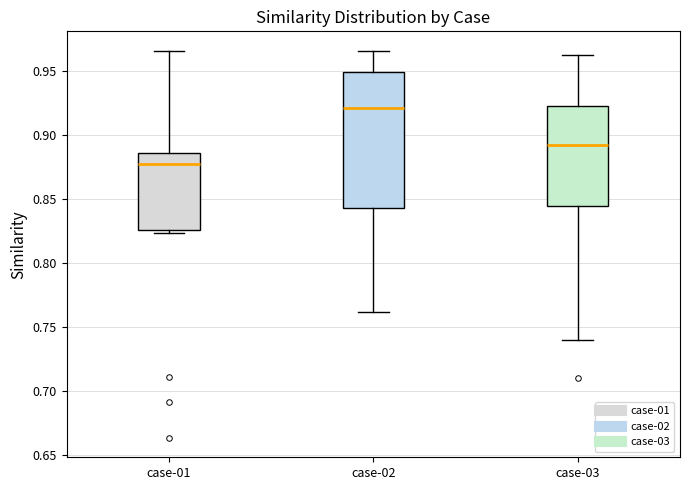

Reading left to right, read every box against the y-axis: the position of its median line, the range the box covers, and the ends of its whiskers. The values are not printed on the chart, so give them approximately, as read against the axis.

case-01: median 0.875, box 0.825 to 0.885, whiskers 0.825 (just below the box's lower edge) to 0.965
case-02: median 0.920, box 0.845 to 0.950, whiskers 0.760 to 0.965
case-03: median 0.895, box 0.845 to 0.925, whiskers 0.740 to 0.960